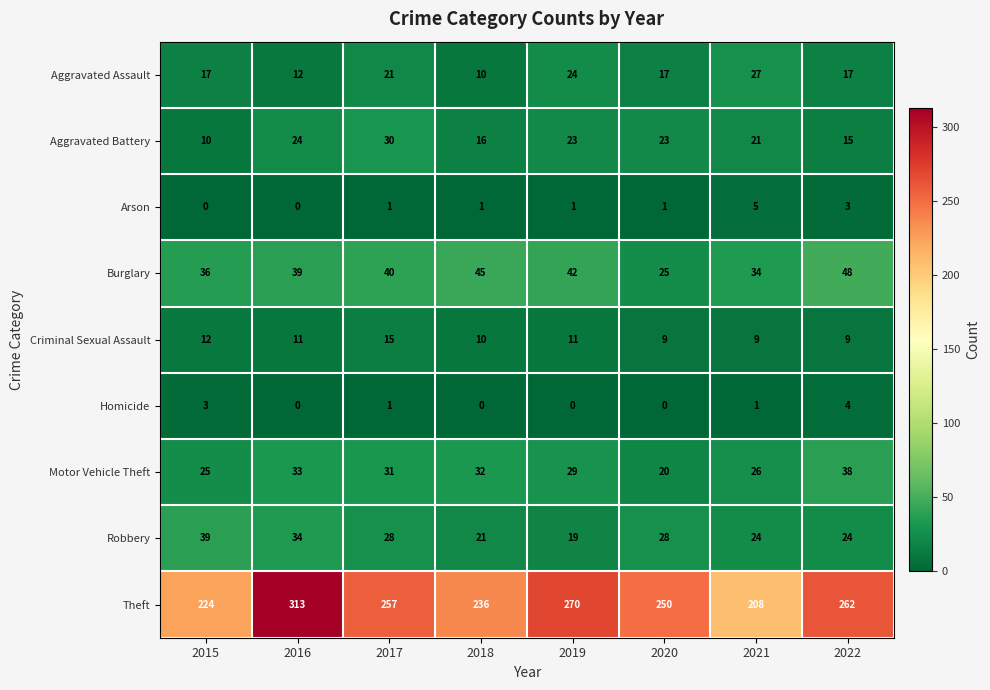

Which category has the highest value in the Burglary series?

2022